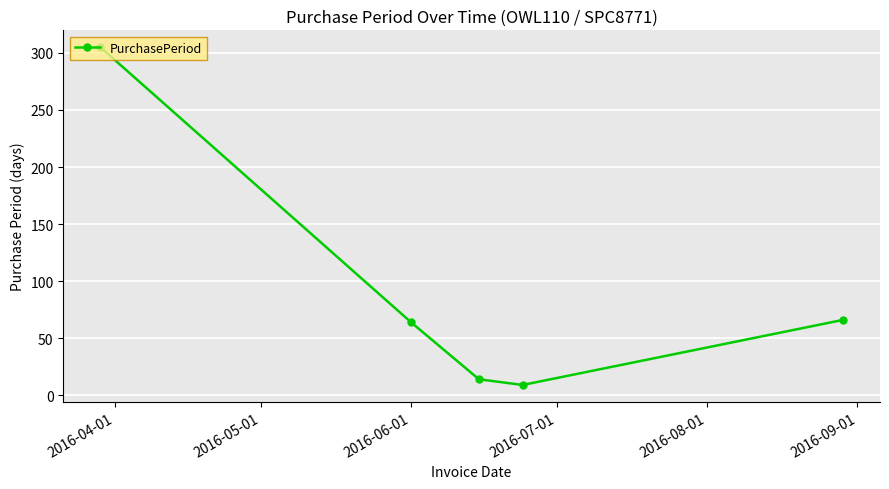

What is the average value?

92